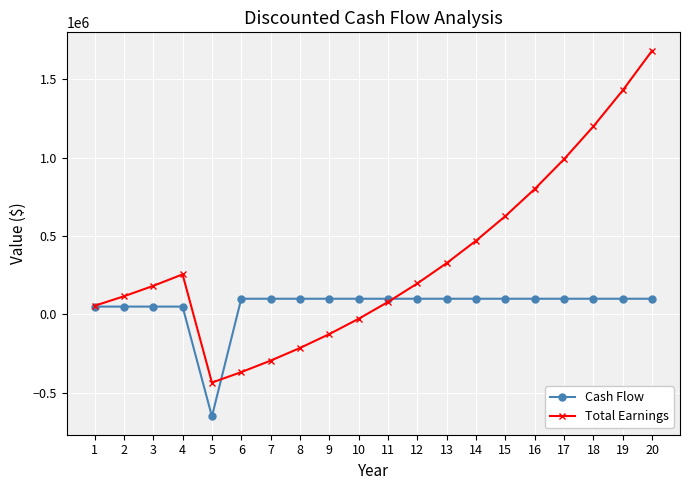

How many interior local peaks does the Total Earnings series have?

1